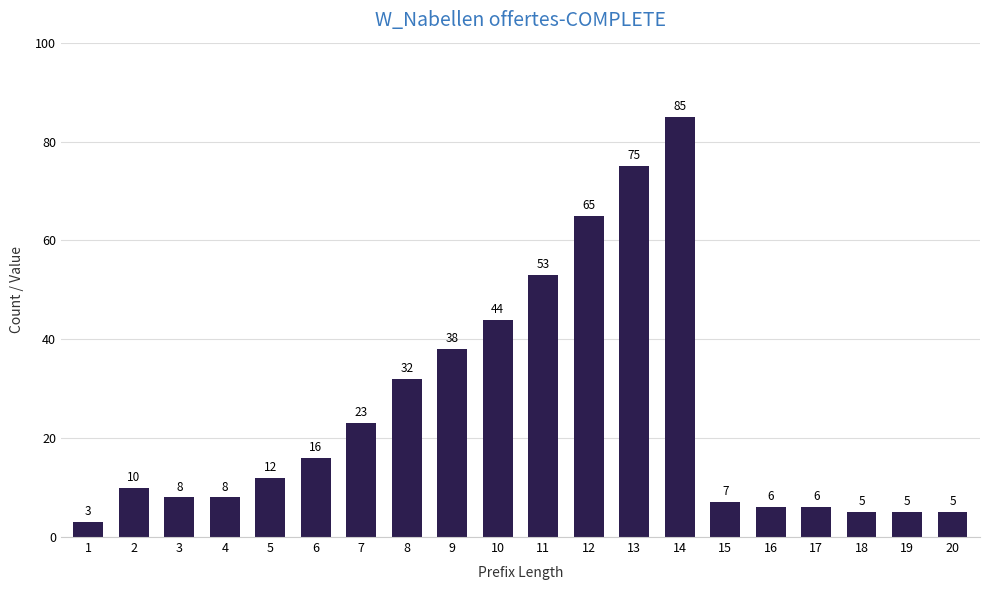

Count the number of data series in this chart.

1